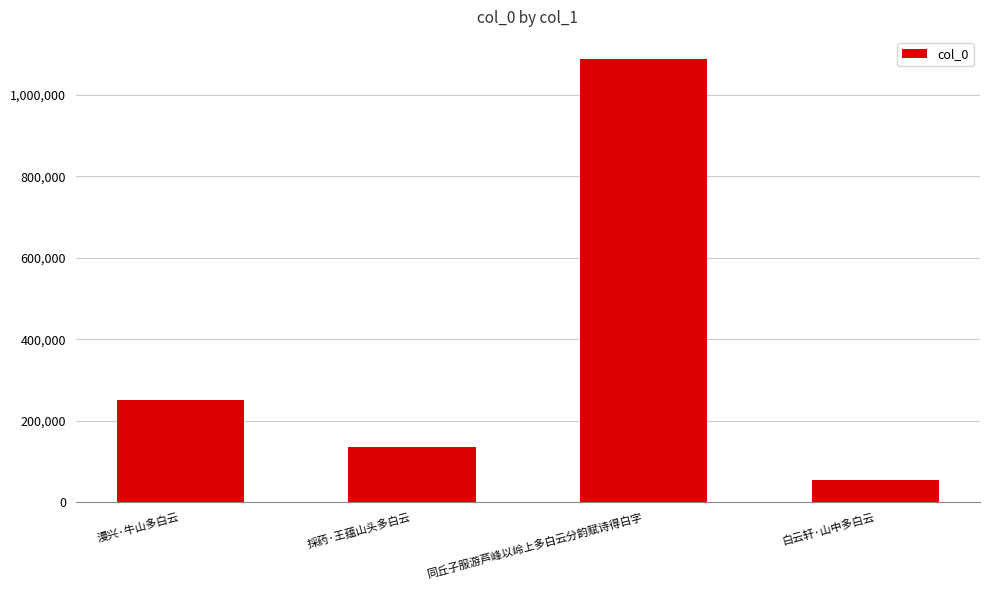

What is the smallest value displayed?

55730